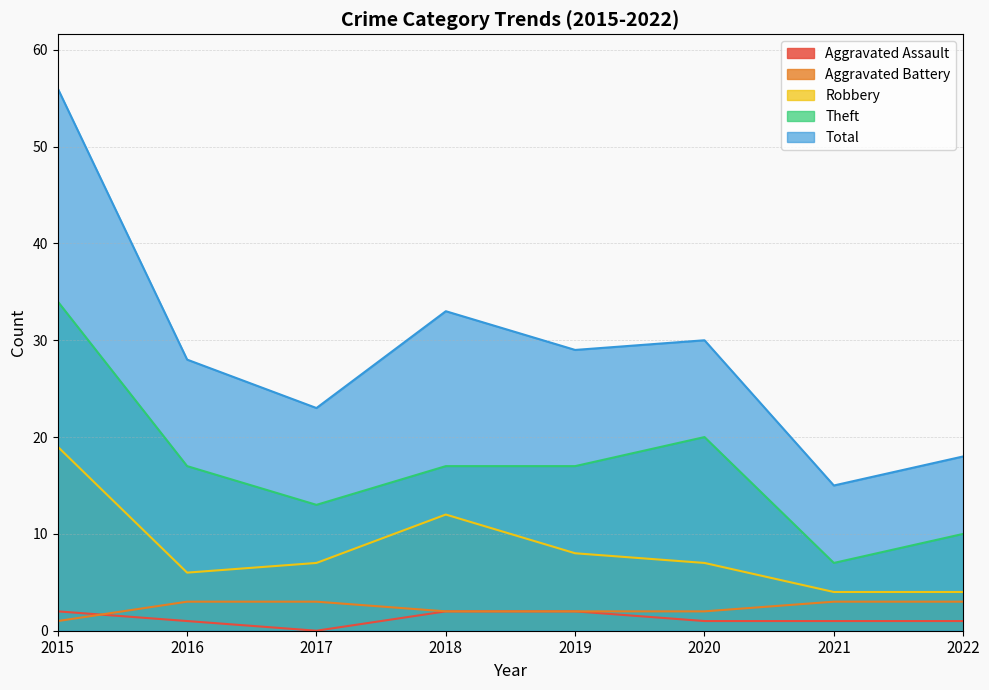

What is the sum of all Total values?

232